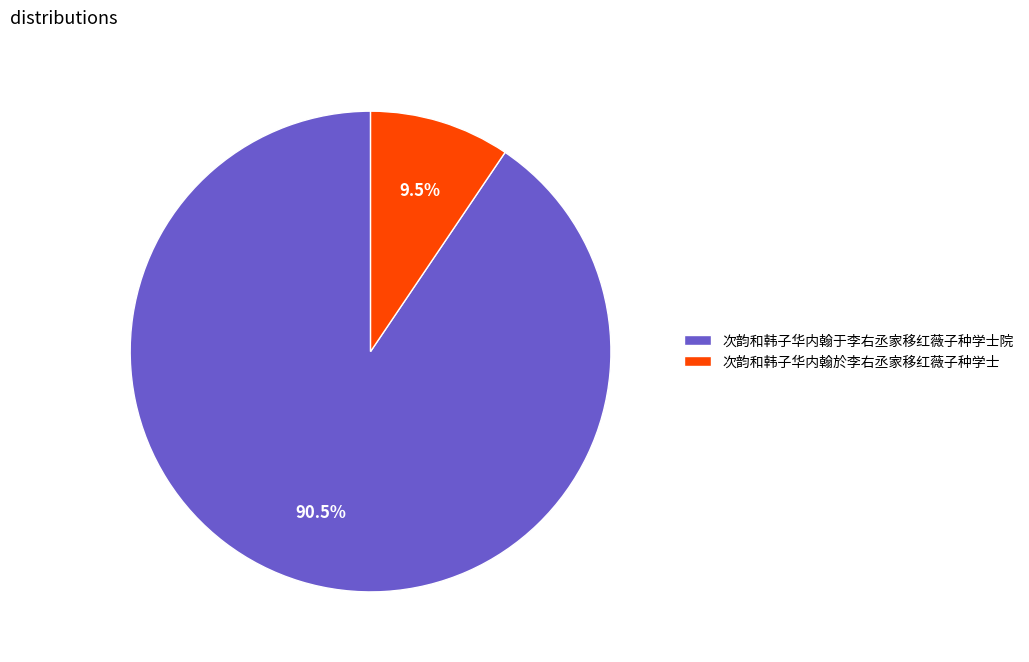

What is the majority slice?

次韵和韩子华内翰于李右丞家移红薇子种学士院